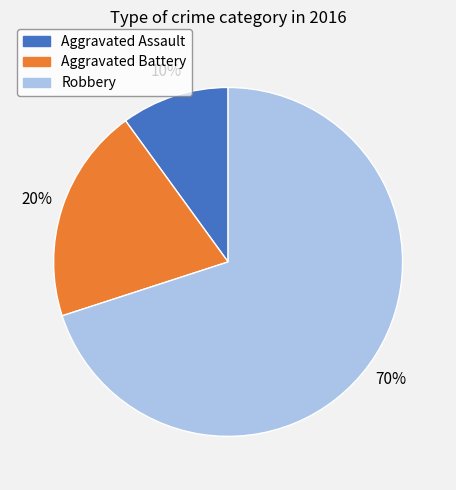

Is there a majority slice in this chart?

Yes